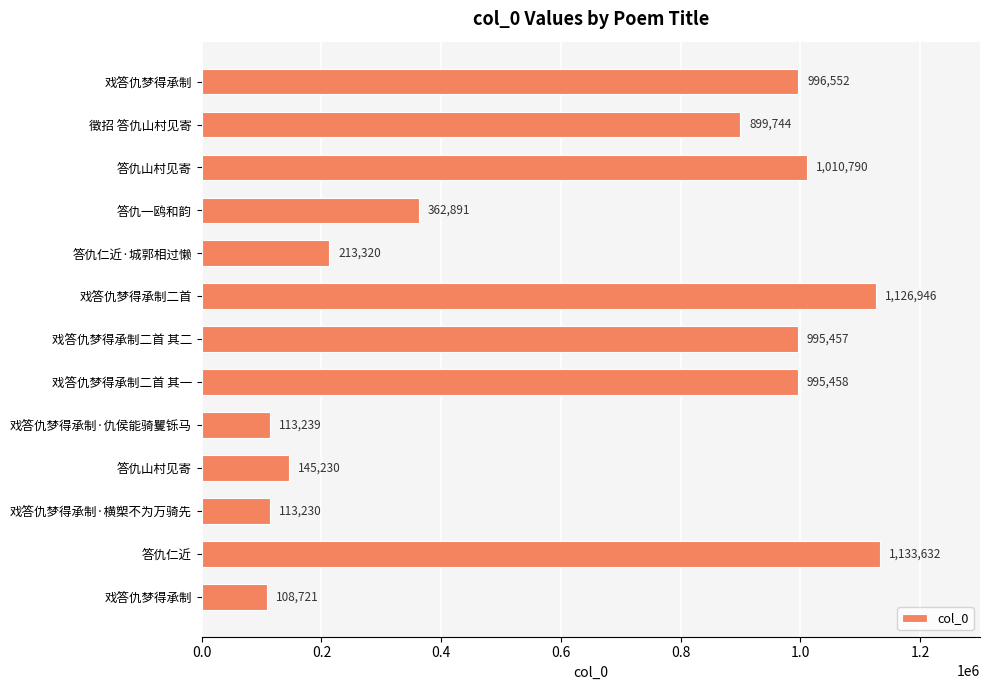

How many data points are less than 899744?

6